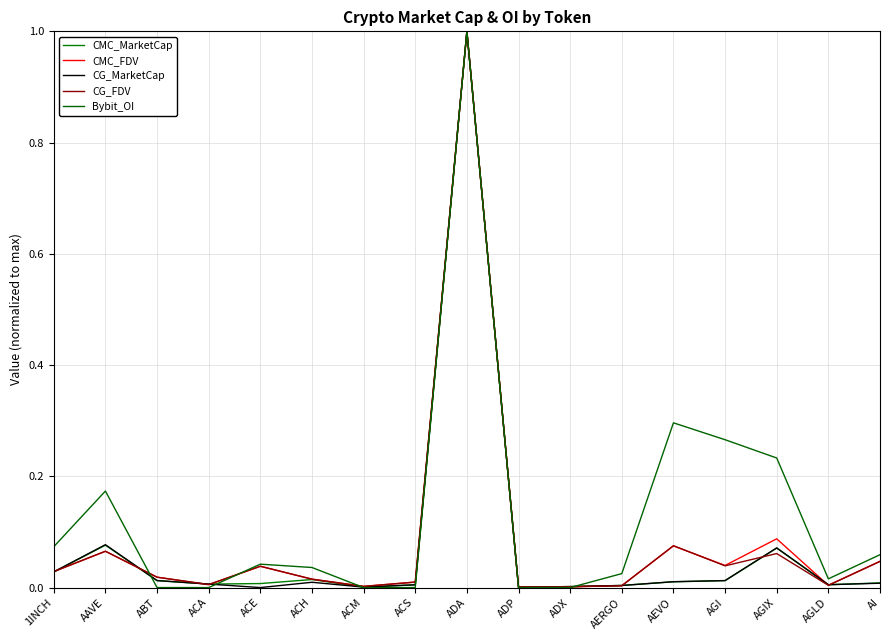

True or false: CG_MarketCap has more than 1 interior local peaks.

True